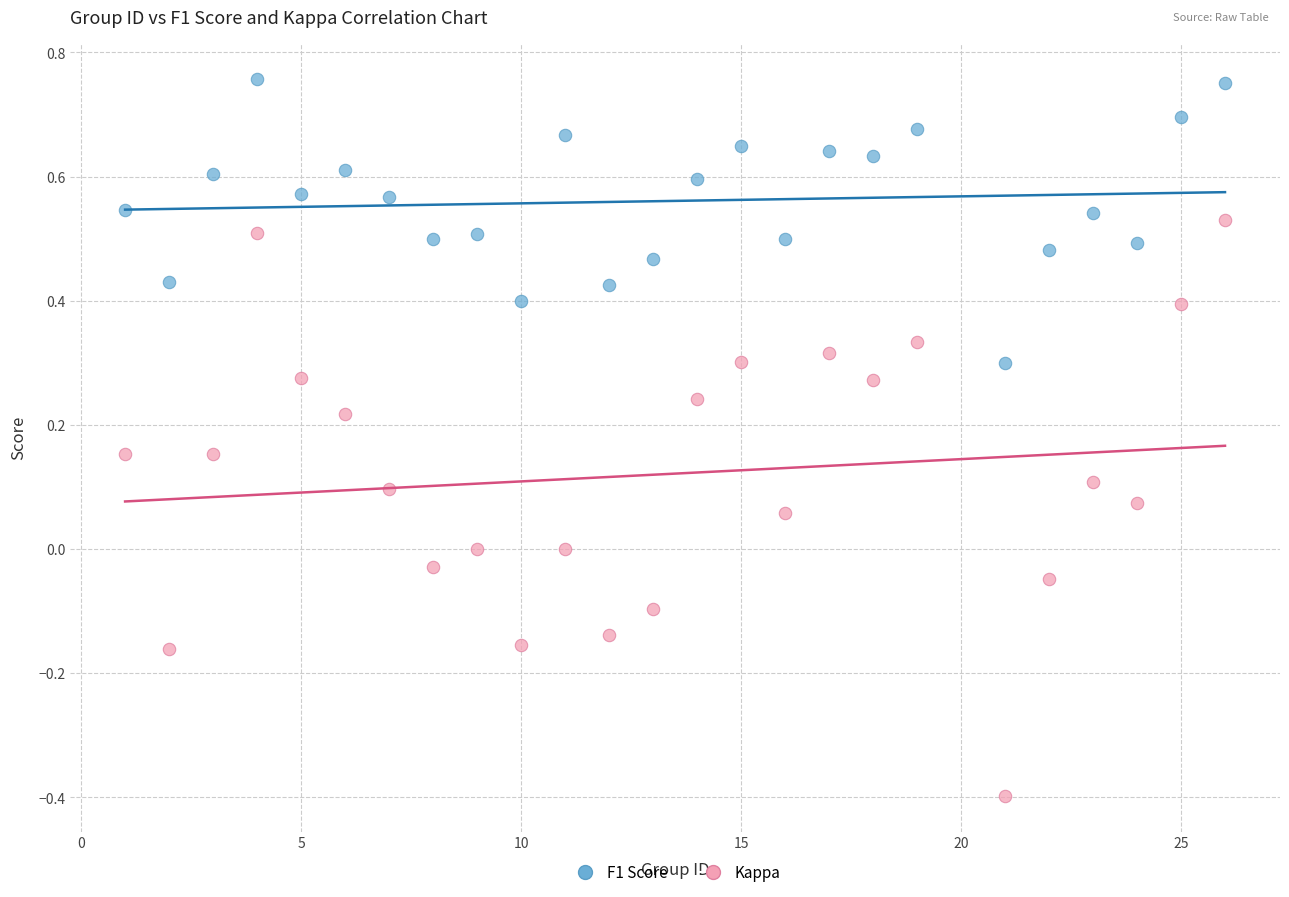

Which series contains the lowest Y value?

Kappa